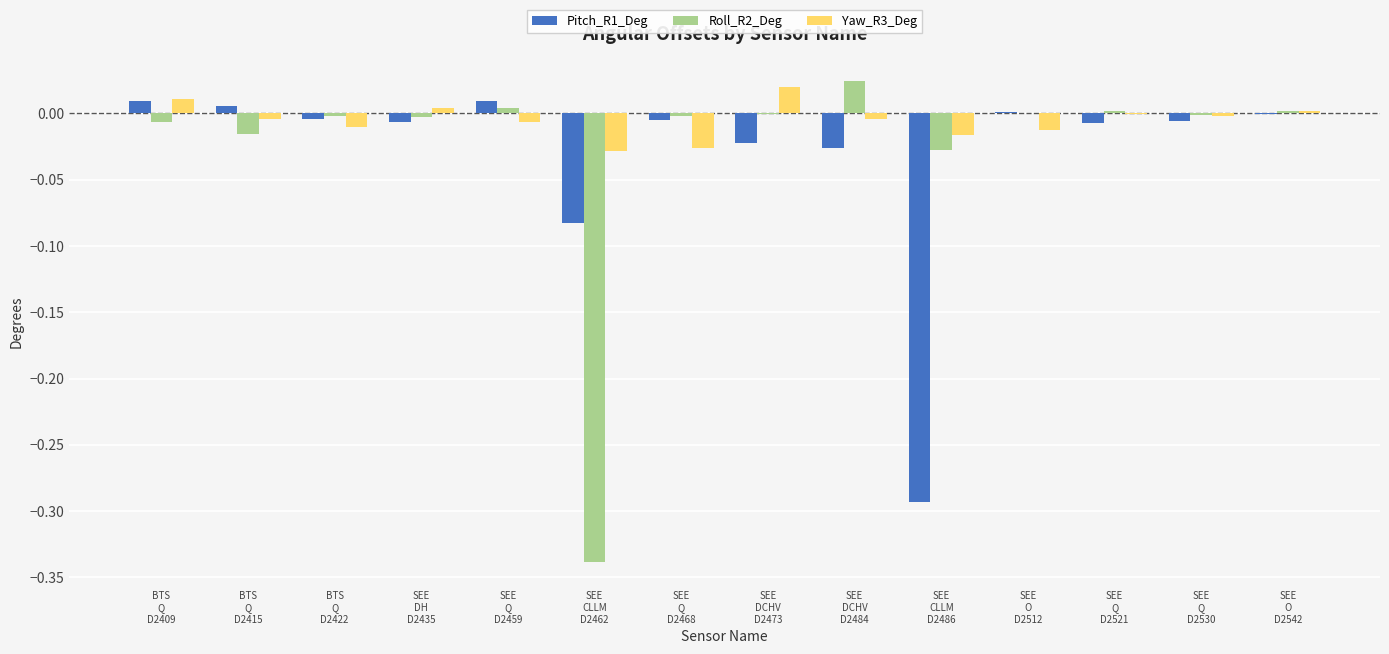

What are all the series names shown in the legend?

Pitch_R1_Deg, Roll_R2_Deg, Yaw_R3_Deg